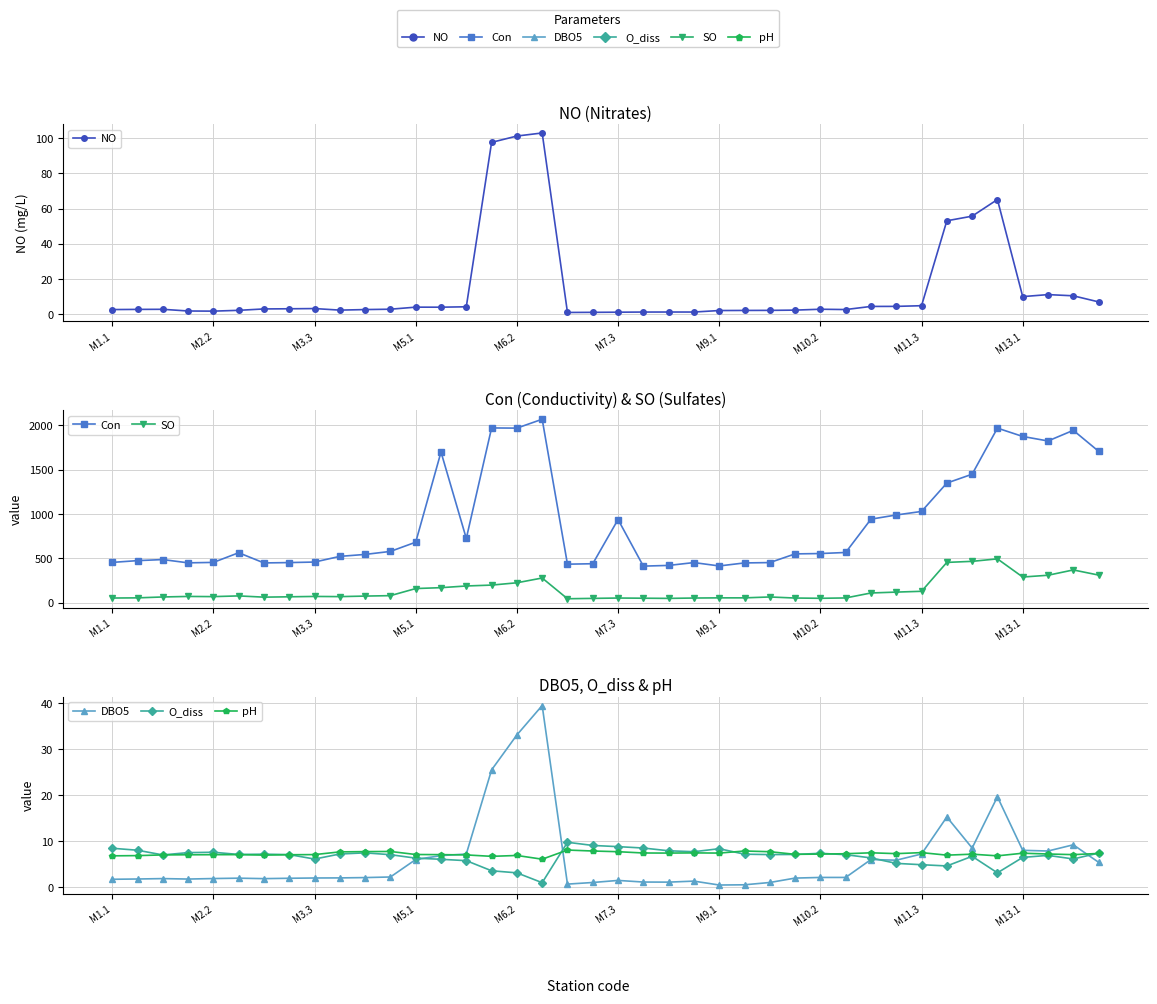

Is this an area chart (filled region under the line)?

No